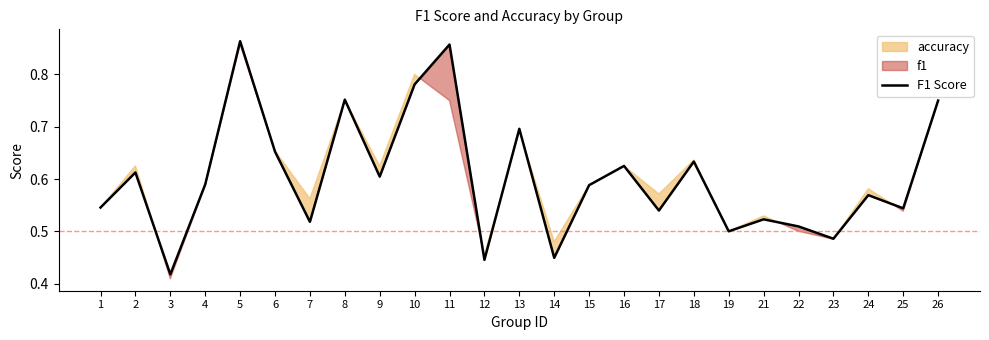

Which category has the lowest value across all series?

3